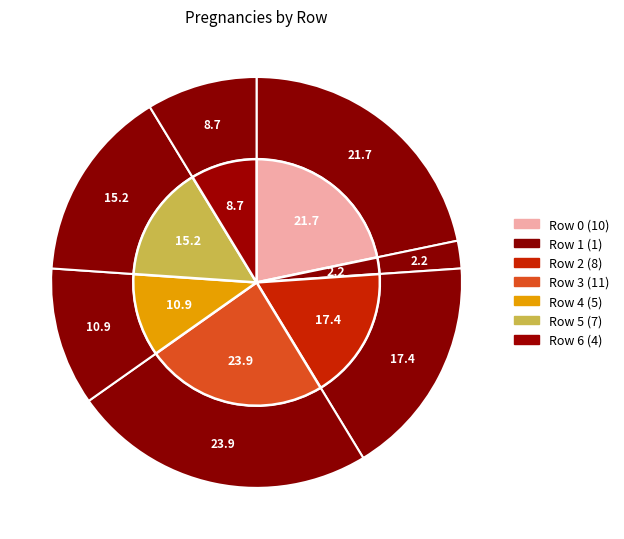

To the nearest percent, what is the average slice percentage?

14%